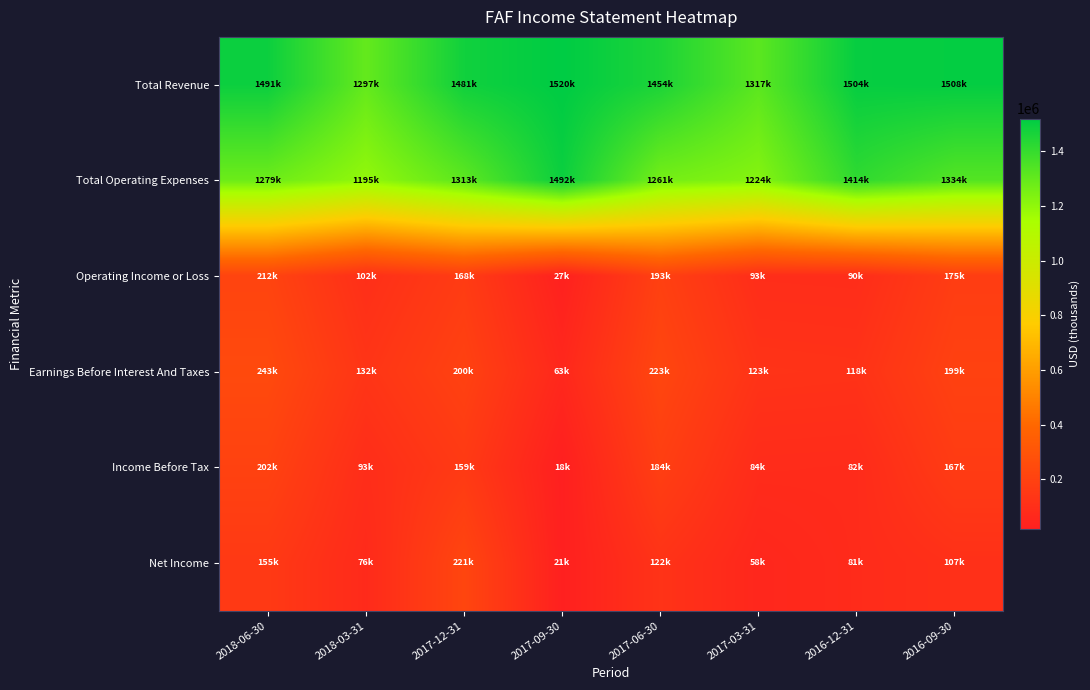

Which series has the largest total across all categories?

Total Revenue